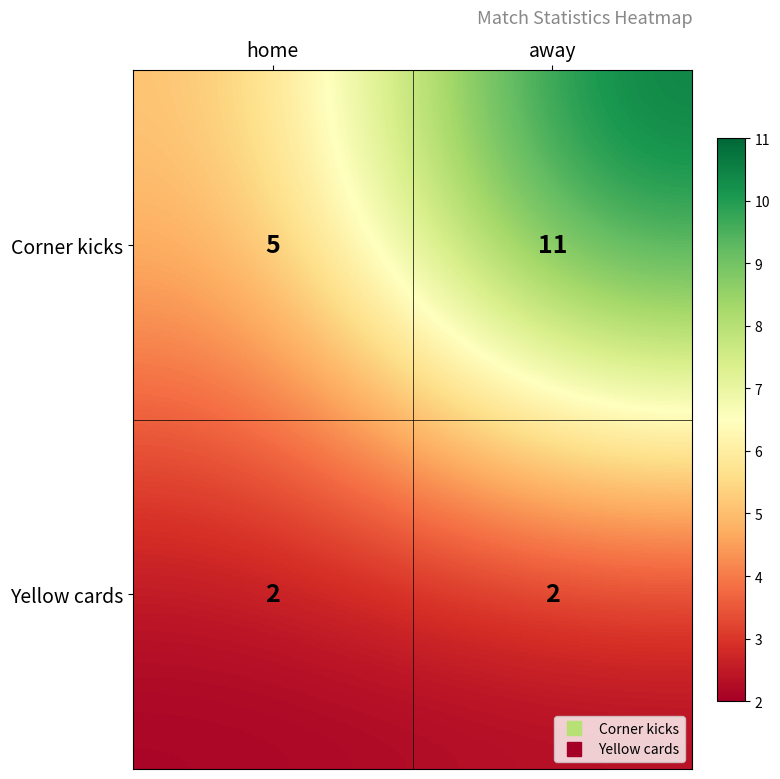

Rank the series at home from highest to lowest value.

Corner kicks, Yellow cards